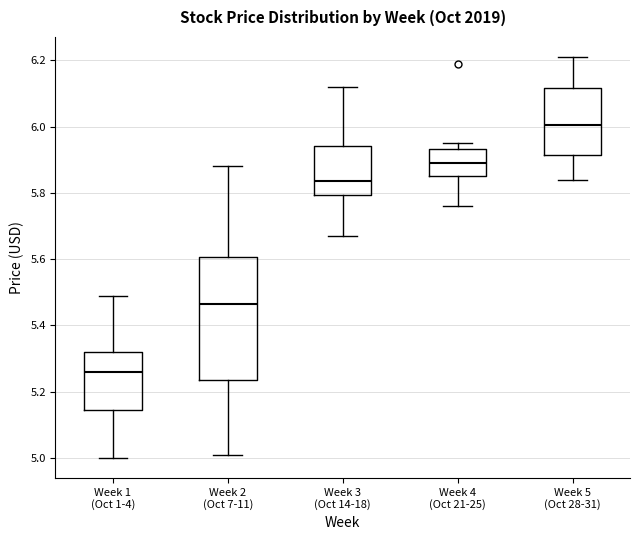

Reading left to right, transcribe this box plot: for each box, give where its median line is, the range the box spans, and where its two whiskers end, as read against the y-axis. The values are not printed on the chart, so give them approximately, as read against the axis.

Week 1 (Oct 1-4): median 5.26, box 5.14 to 5.32, whiskers 5.00 to 5.48
Week 2 (Oct 7-11): median 5.46, box 5.24 to 5.60, whiskers 5.02 to 5.88
Week 3 (Oct 14-18): median 5.84, box 5.80 to 5.94, whiskers 5.68 to 6.12
Week 4 (Oct 21-25): median 5.90, box 5.86 to 5.94, whiskers 5.76 to 5.96
Week 5 (Oct 28-31): median 6.00, box 5.92 to 6.12, whiskers 5.84 to 6.22